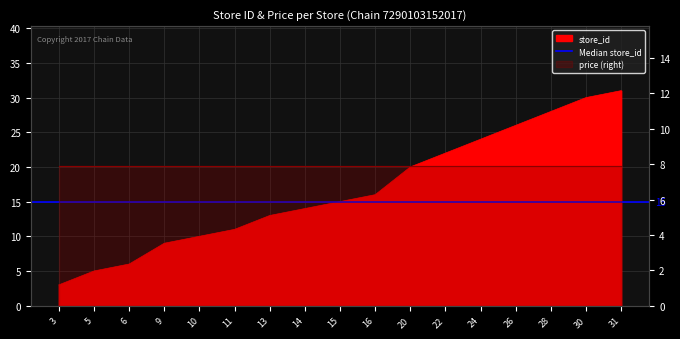

True or false: the data has more than 1 interior local peaks.

False